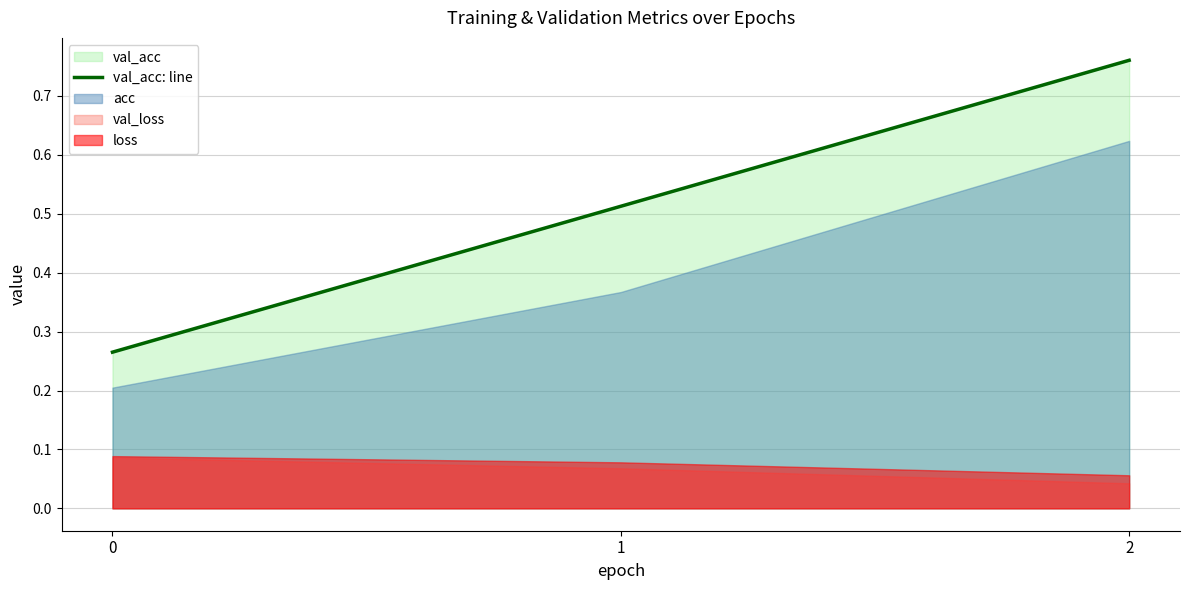

Which category has the highest value across all series?

2